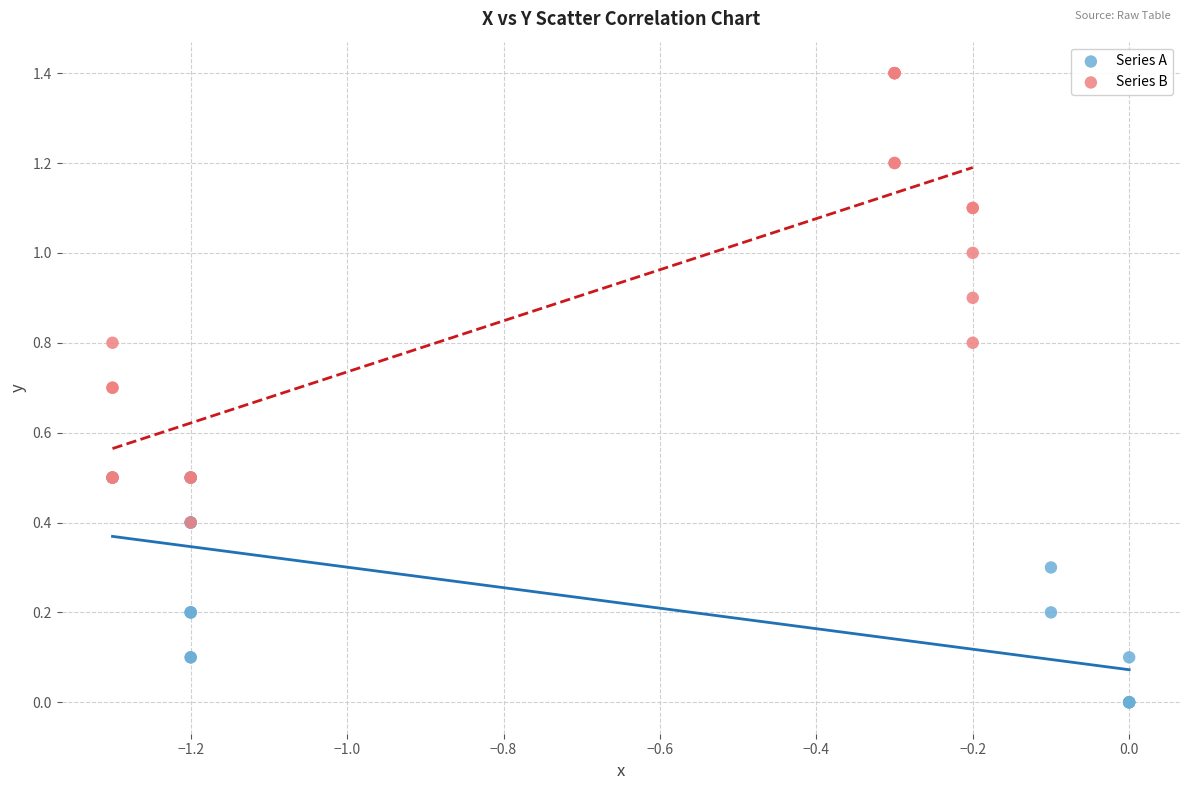

Which series has the widest spread of Y values?

Series B